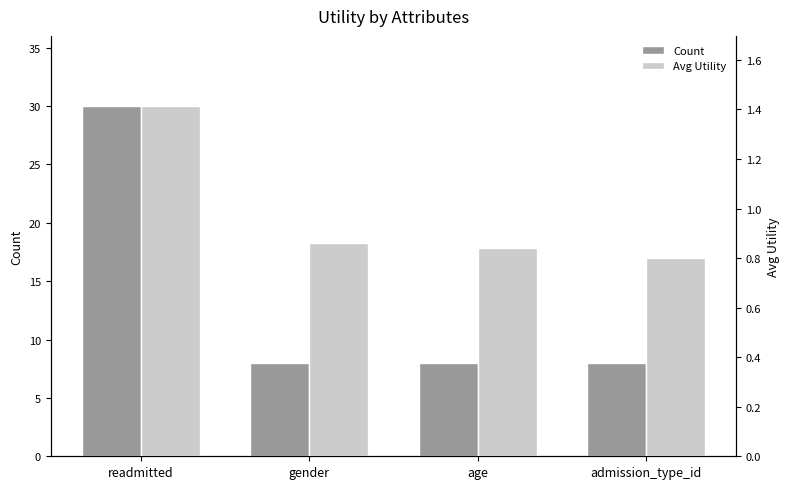

At which category is the sum across all series the highest?

readmitted